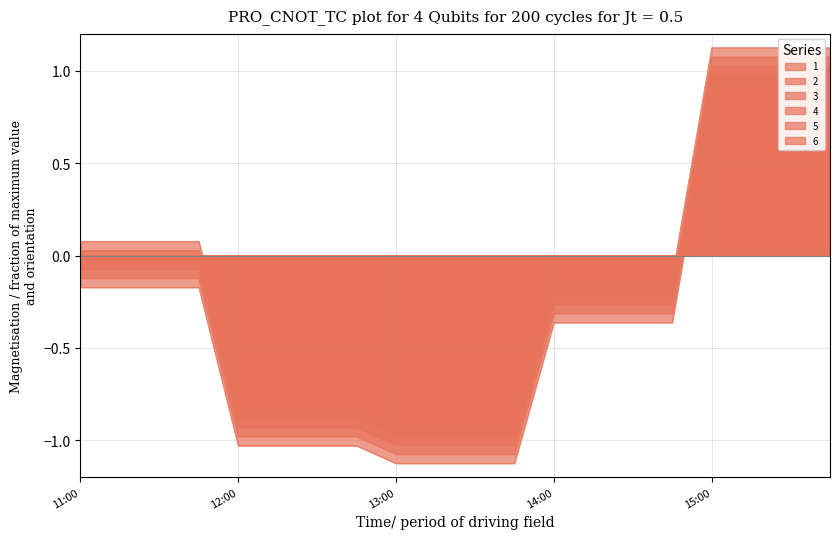

How many values in 4 are below zero?

16